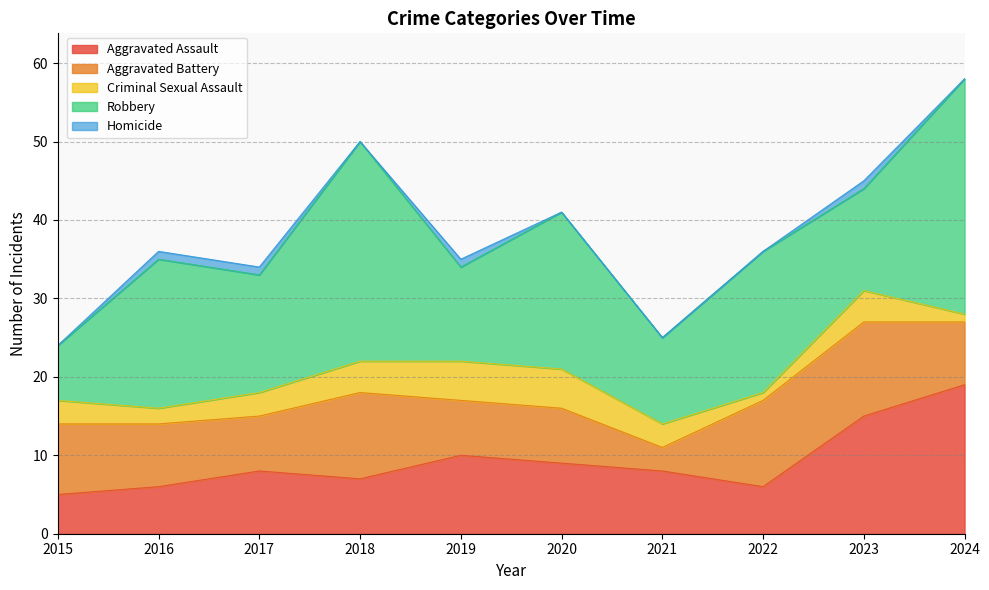

What is the spread (max minus min) of values at 2017?

14